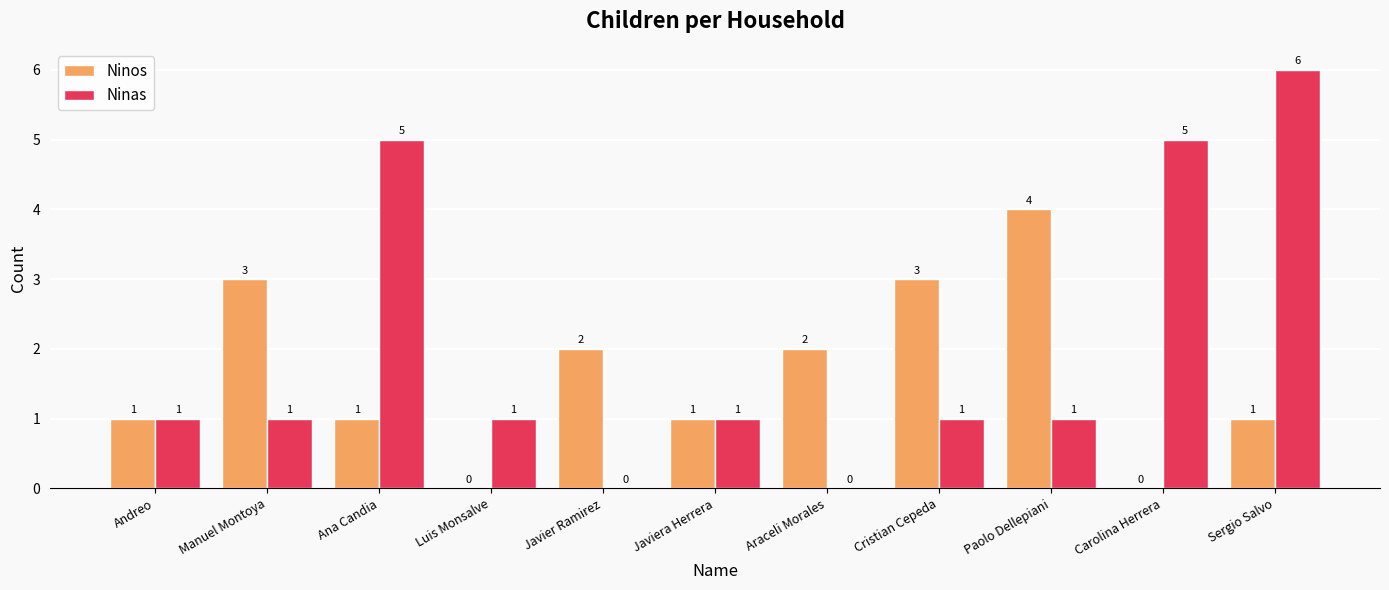

How many Ninas values are between 1 and 5?

8